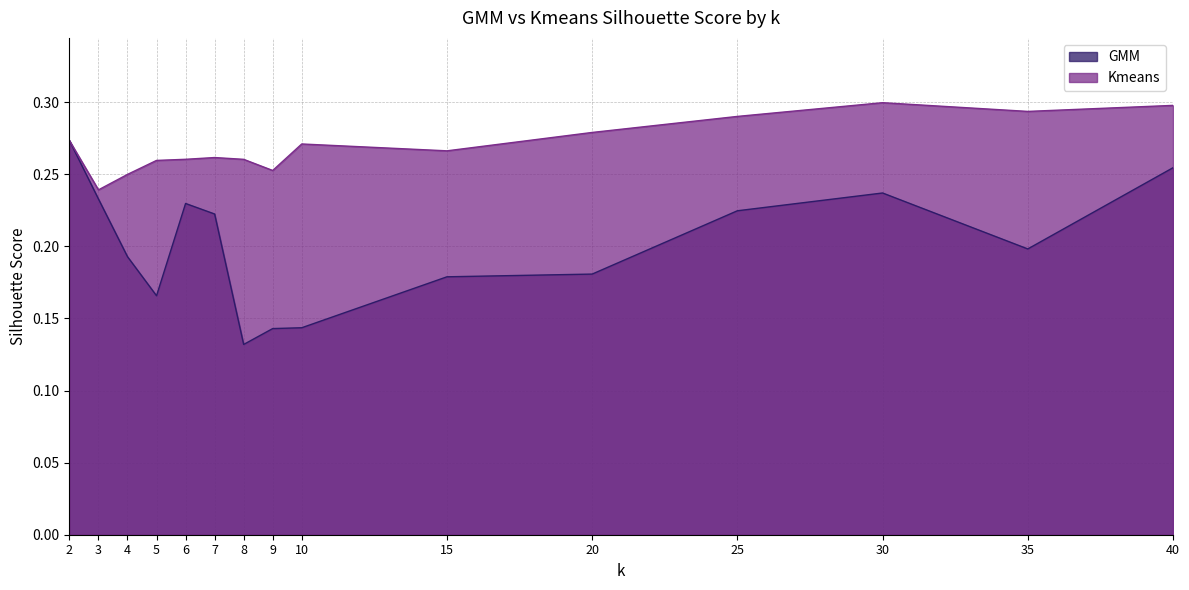

The Kmeans series shows 0.1 at 25. True or false?

False